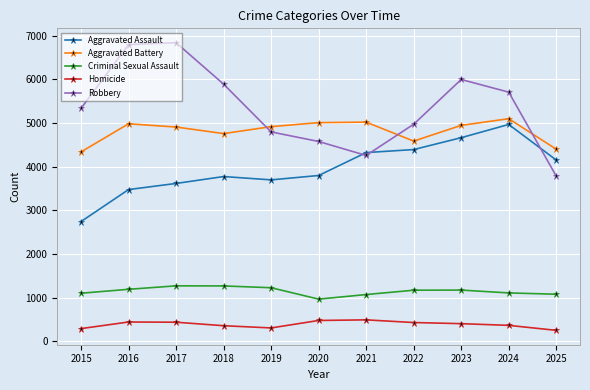

How many distinct data groups are displayed?

5